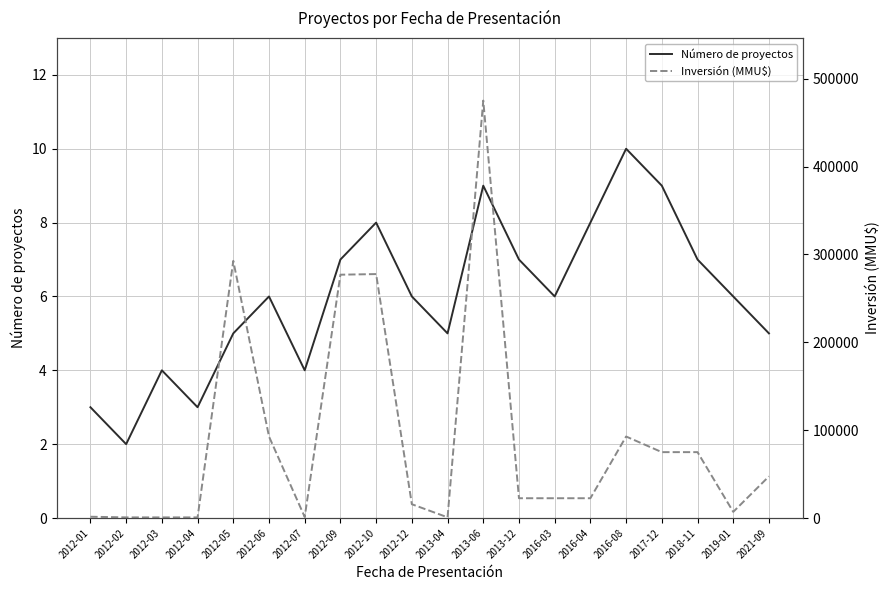

At which category is the sum across all series the highest?

2013-06